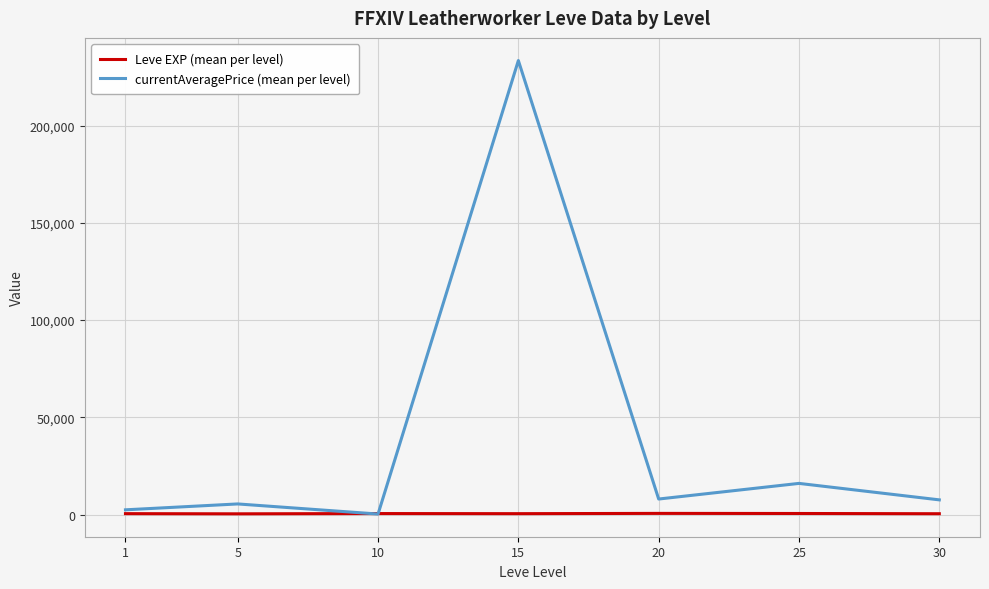

What is the maximum value shown in the chart?

233404.1